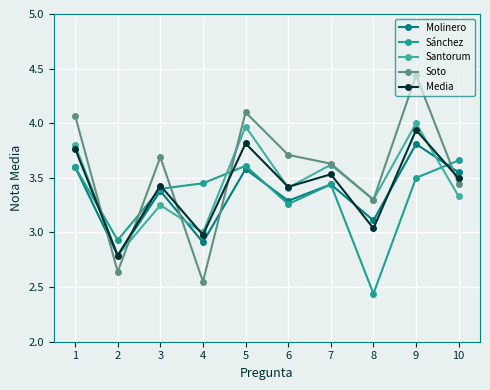

Reading left to right, transcribe all the data shown in this chart.

Molinero: 3.6	2.8	3.4	2.9	3.6	3.3	3.4	3.1	3.8	3.5
Sánchez: 3.6	2.9	3.4	3.5	3.6	3.3	3.4	2.4	3.5	3.7
Santorum: 3.8	2.8	3.2	3.0	4.0	3.4	3.6	3.3	4.0	3.3
Soto: 4.1	2.6	3.7	2.5	4.1	3.7	3.6	3.3	4.4	3.4
Media: 3.8	2.8	3.4	3.0	3.8	3.4	3.5	3.0	3.9	3.5